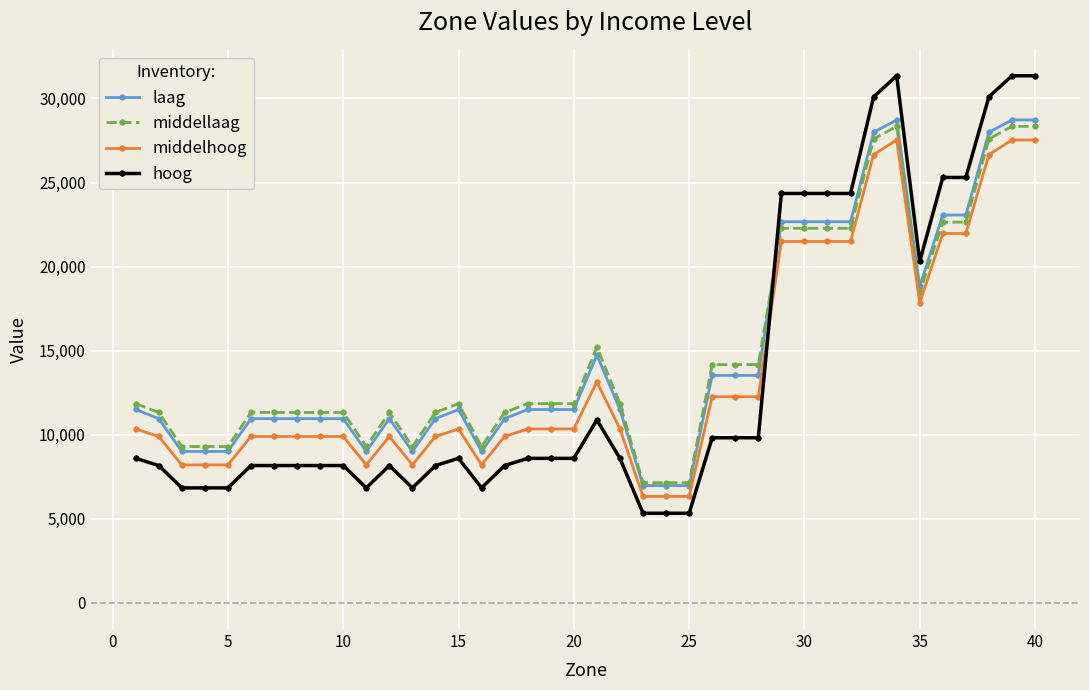

Which series has the widest spread of values?

hoog